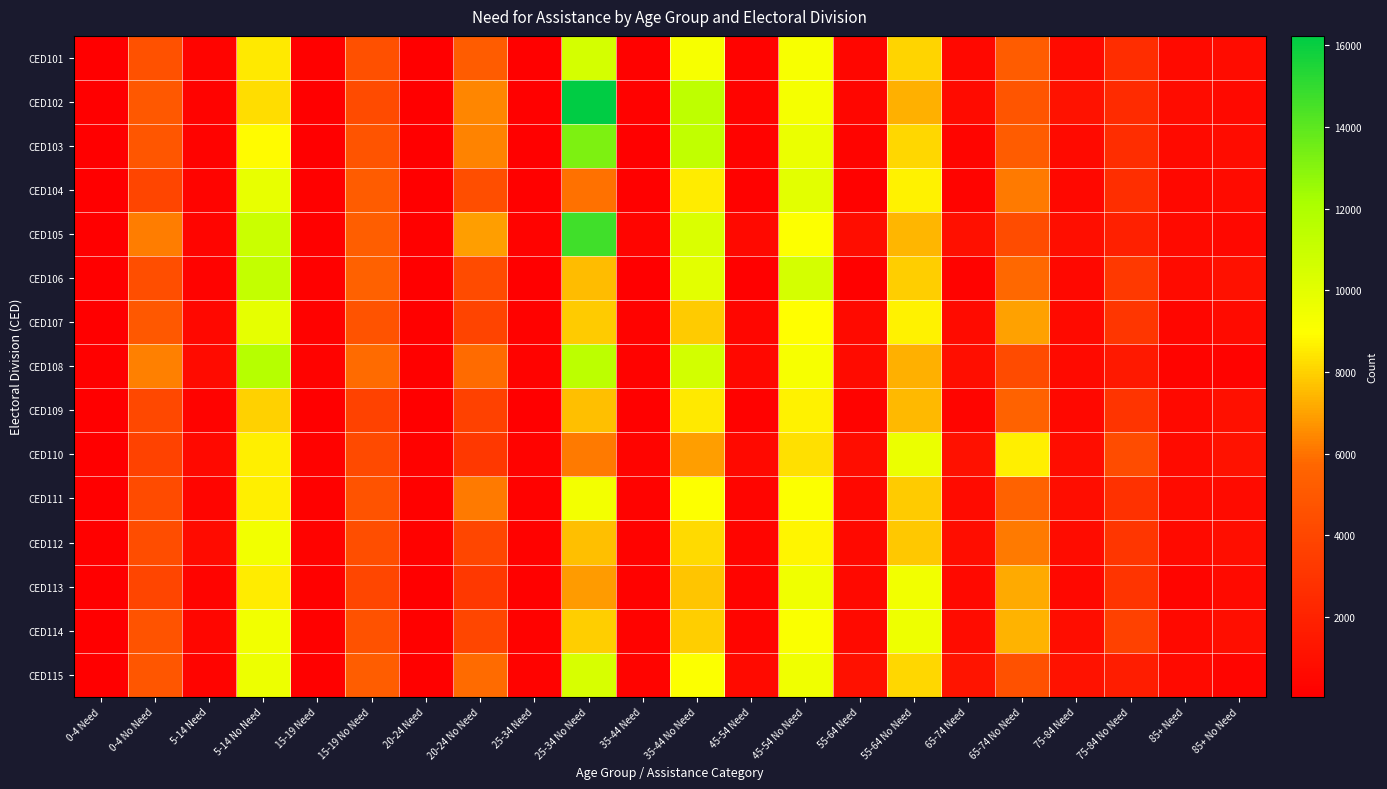

What is the total value across all series at 0-4 No Need?

70117